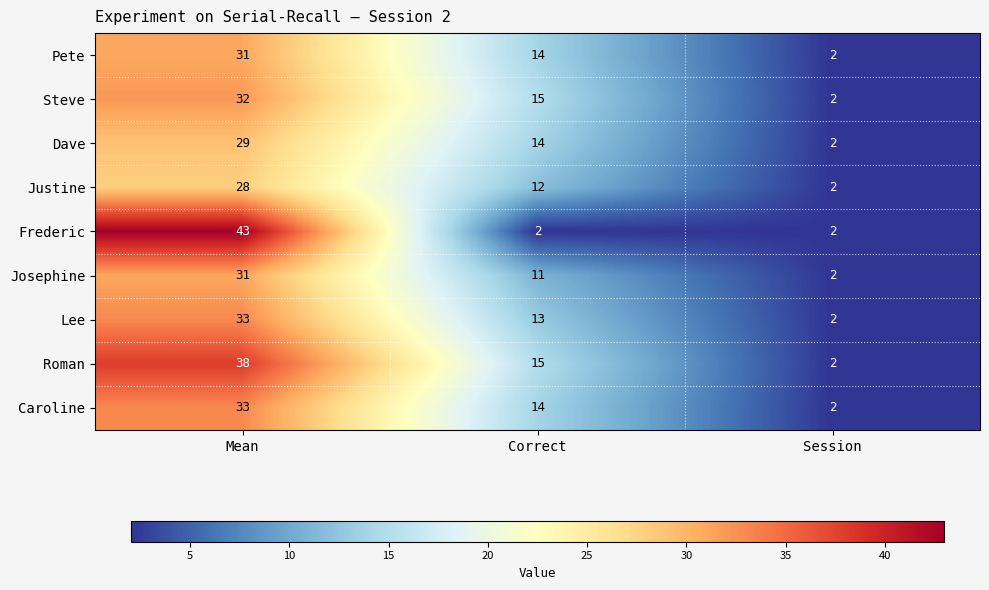

What is the maximum value shown in the chart?

43